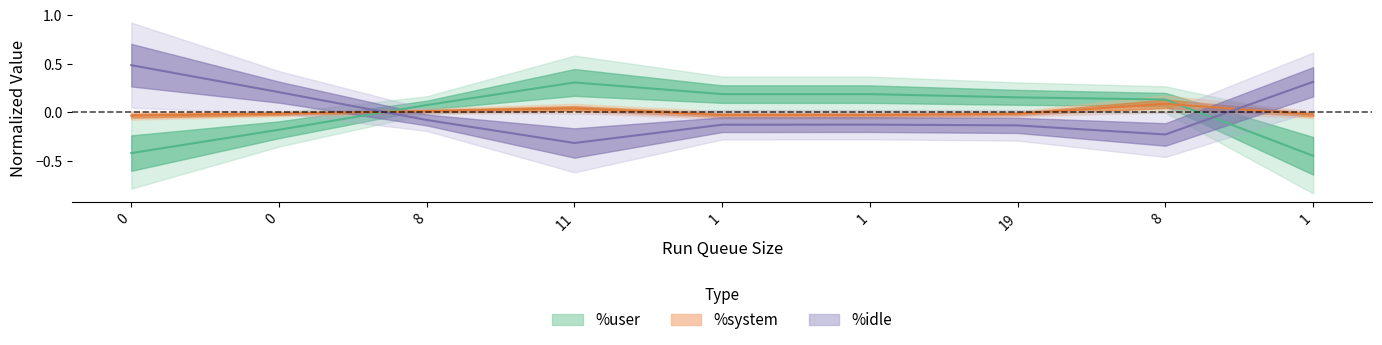

Which series has the largest range (max minus min)?

%idle